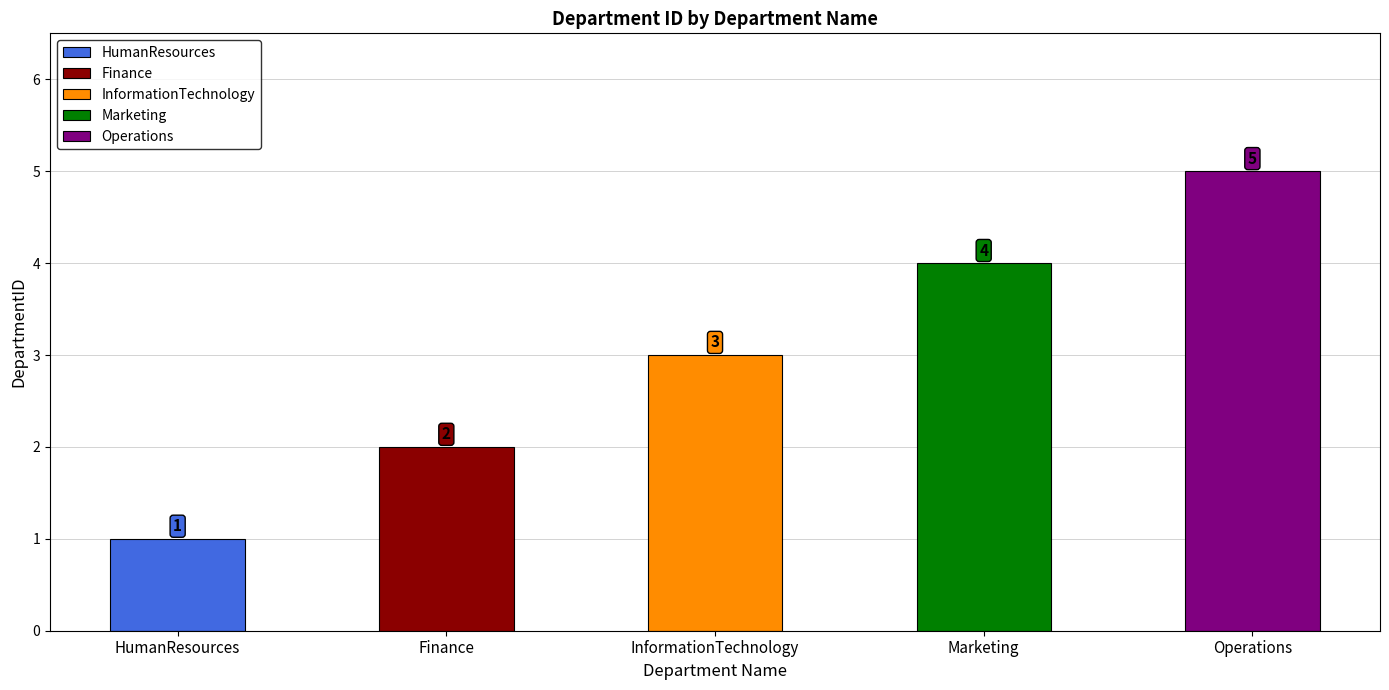

Count the number of categories in the chart.

5